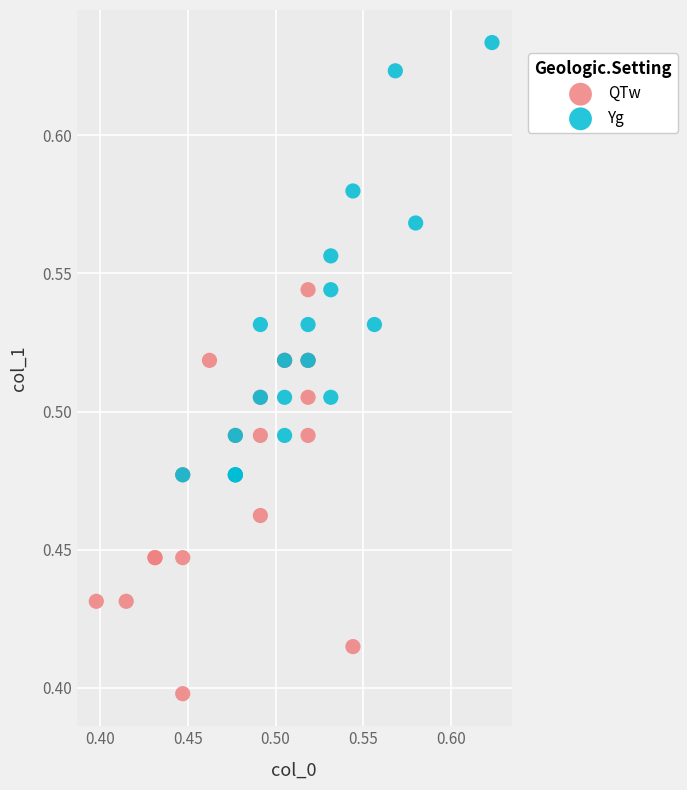

Which series contains the highest Y value?

Yg